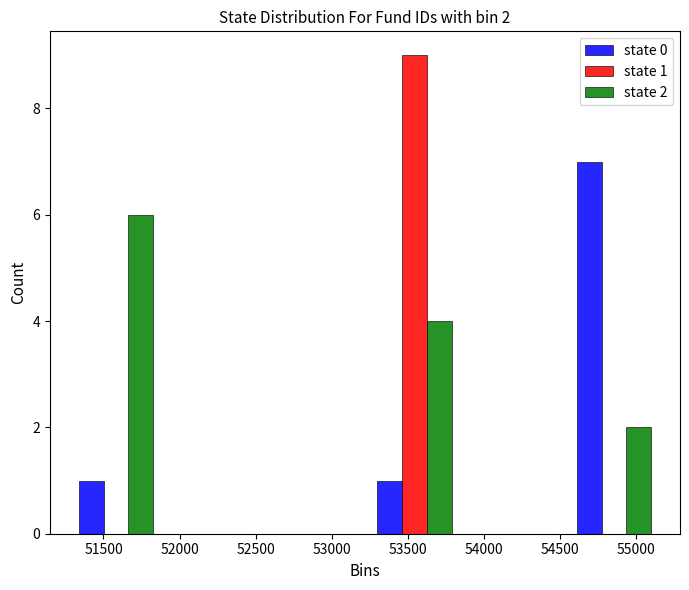

In the state 2 series, which range on the x-axis has the tallest bar?

51250 to 51900